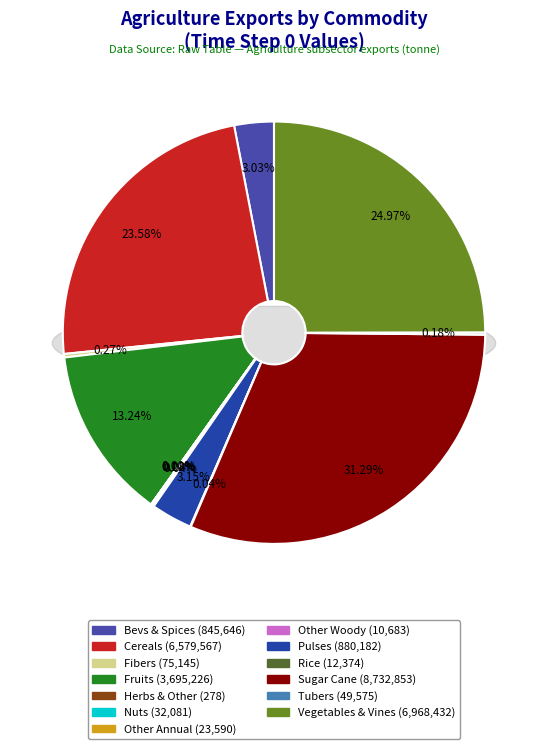

To the nearest percent, what is the difference between the largest and smallest slice percentages?

31%